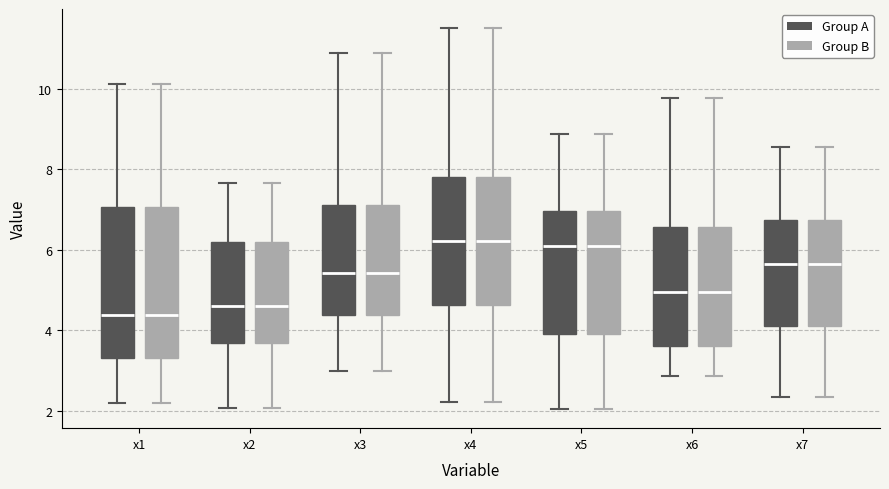

Reading left to right, read every box against the y-axis: the position of its median line, the range the box covers, and the ends of its whiskers. The values are not printed on the chart, so give them approximately, as read against the axis.

x1 (Group A): median 4.4, box 3.4 to 7.0, whiskers 2.2 to 10.2
x1 (Group B): median 4.4, box 3.4 to 7.0, whiskers 2.2 to 10.2
x2 (Group A): median 4.6, box 3.6 to 6.2, whiskers 2.0 to 7.6
x2 (Group B): median 4.6, box 3.6 to 6.2, whiskers 2.0 to 7.6
x3 (Group A): median 5.4, box 4.4 to 7.2, whiskers 3.0 to 10.8
x3 (Group B): median 5.4, box 4.4 to 7.2, whiskers 3.0 to 10.8
x4 (Group A): median 6.2, box 4.6 to 7.8, whiskers 2.2 to 11.6
x4 (Group B): median 6.2, box 4.6 to 7.8, whiskers 2.2 to 11.6
x5 (Group A): median 6.2, box 3.8 to 7.0, whiskers 2.0 to 8.8
x5 (Group B): median 6.2, box 3.8 to 7.0, whiskers 2.0 to 8.8
x6 (Group A): median 5.0, box 3.6 to 6.6, whiskers 2.8 to 9.8
x6 (Group B): median 5.0, box 3.6 to 6.6, whiskers 2.8 to 9.8
x7 (Group A): median 5.6, box 4.2 to 6.8, whiskers 2.4 to 8.6
x7 (Group B): median 5.6, box 4.2 to 6.8, whiskers 2.4 to 8.6